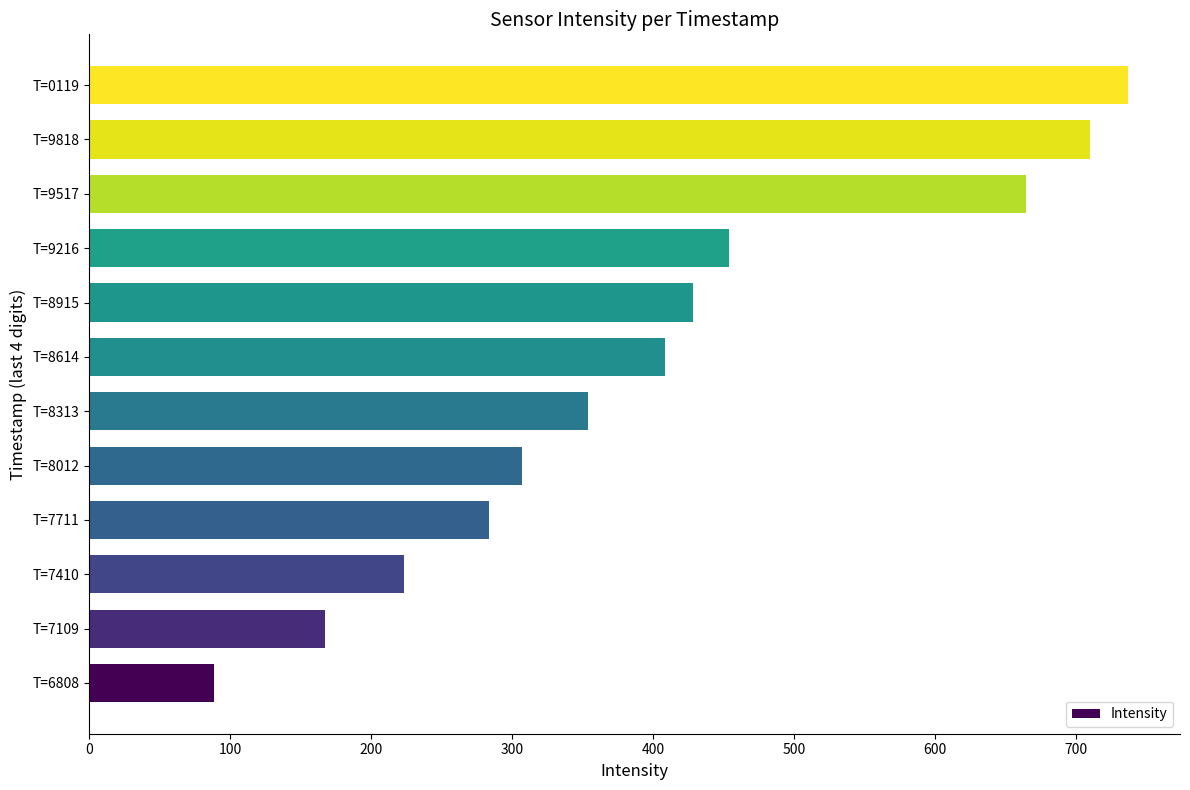

List the labels in order of value, largest first.

T=0119, T=9818, T=9517, T=9216, T=8915, T=8614, T=8313, T=8012, T=7711, T=7410, T=7109, T=6808